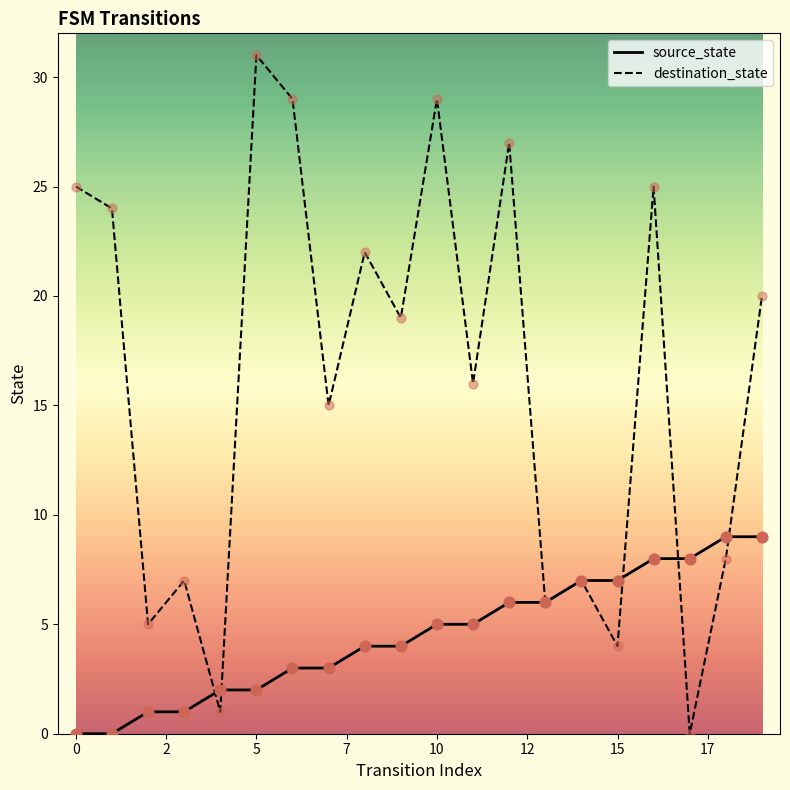

Which series has the largest total across all categories?

destination_state